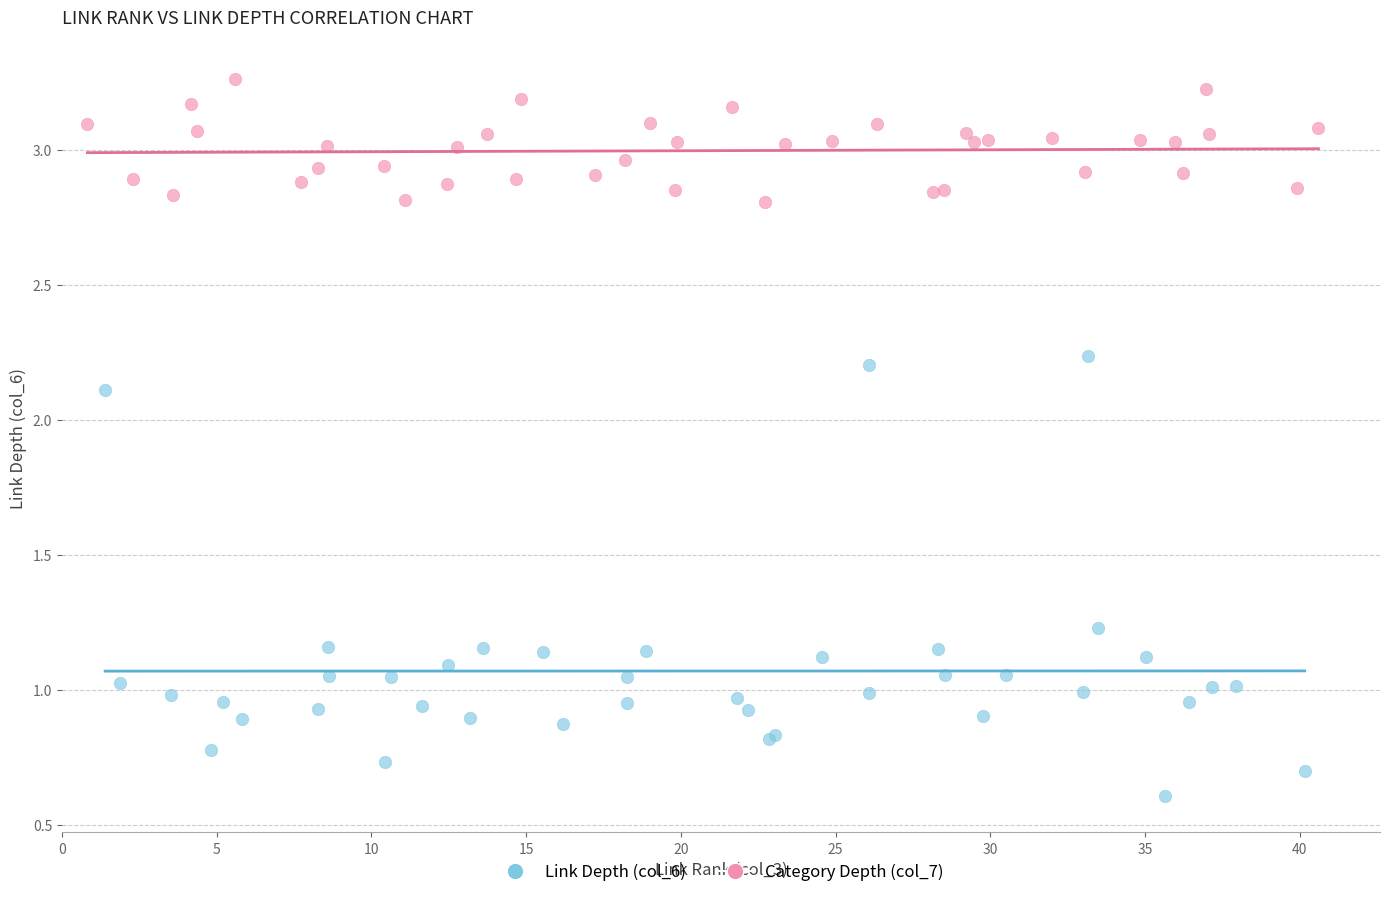

What are all the series names shown in the legend?

Link Depth (col_6), Category Depth (col_7)